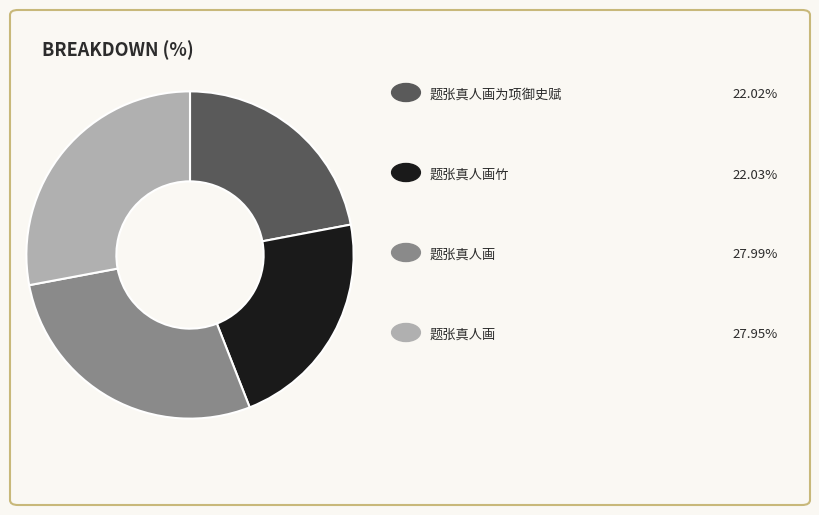

Is there a majority slice in this chart?

No